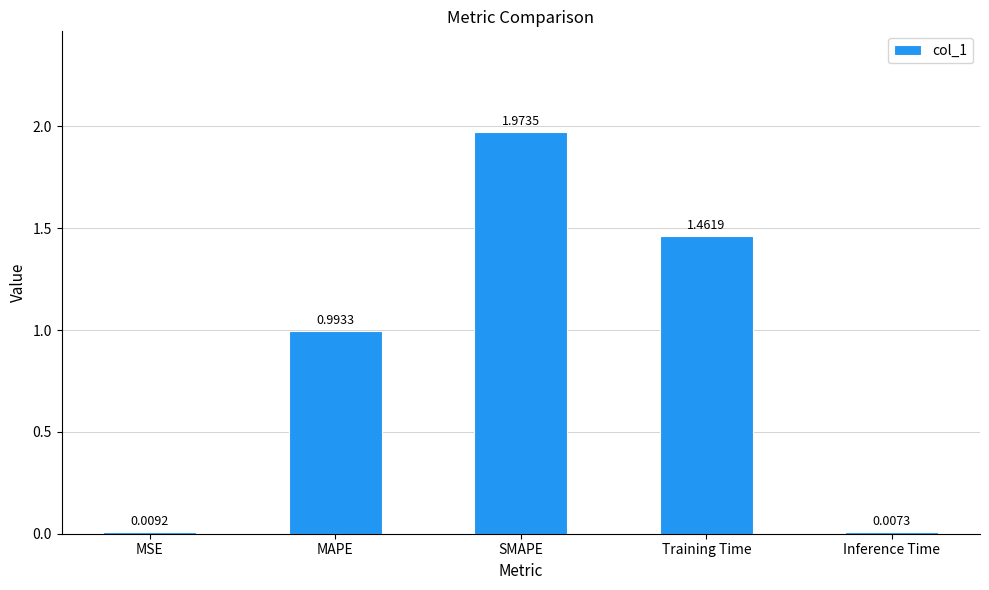

Which label corresponds to the largest value in the chart?

SMAPE